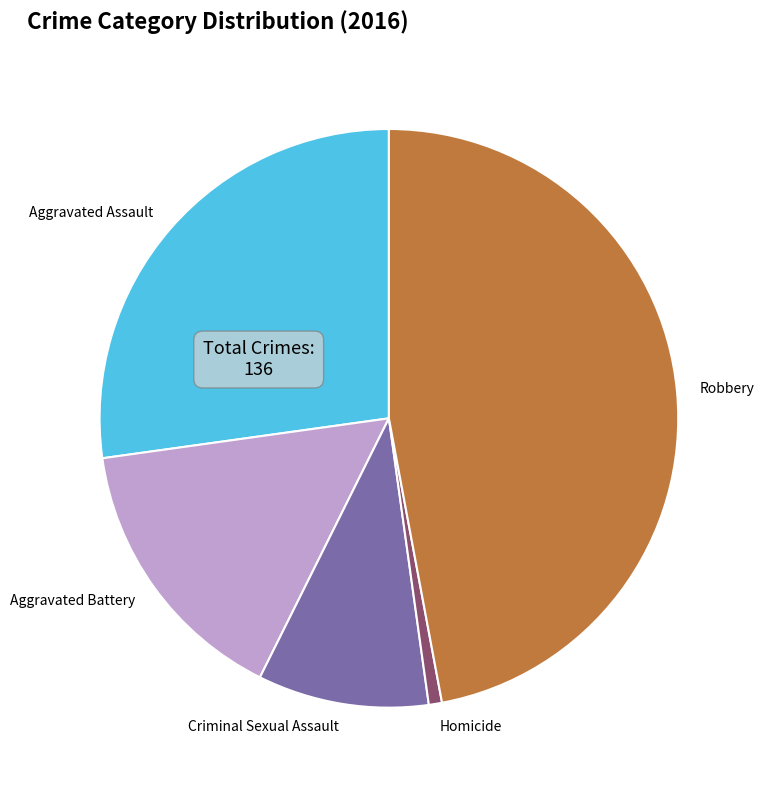

Is the sum of Criminal Sexual Assault and Homicide greater than half?

No